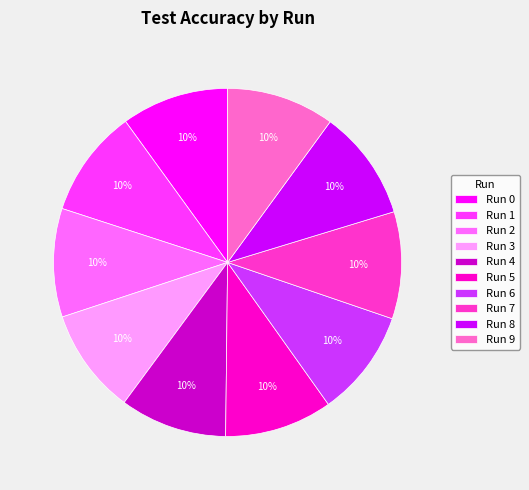

The Run 3 slice represents 1% of the pie. True or false?

False